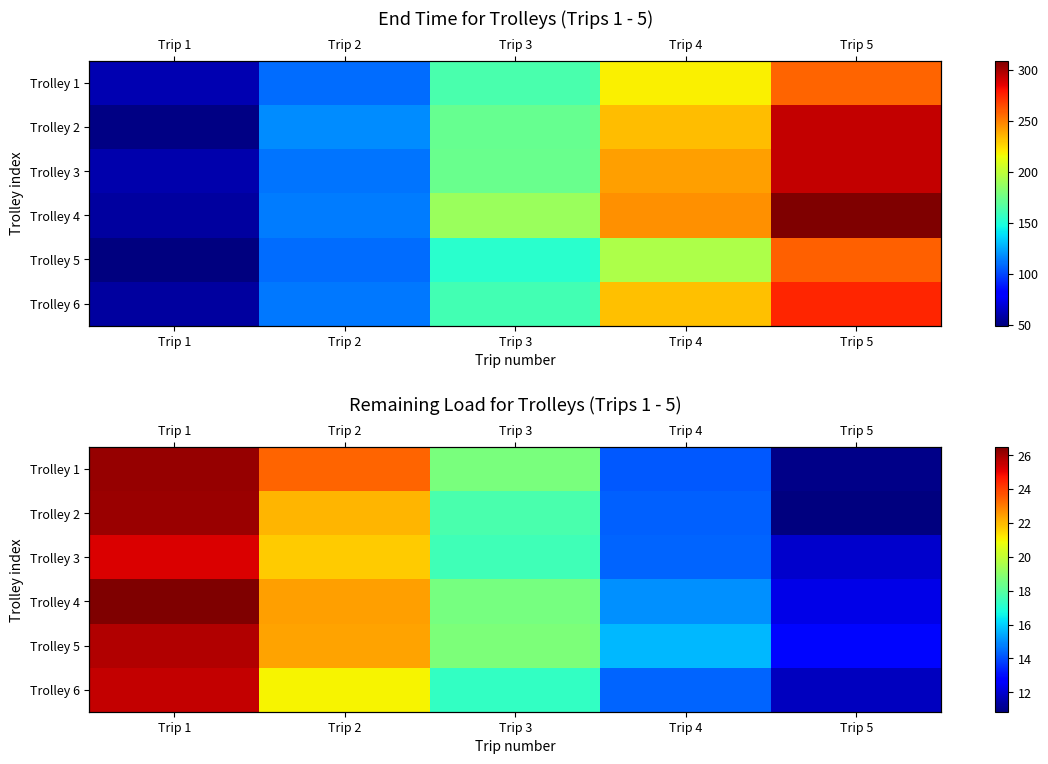

Is it true that Trolley 4 equals 26.5 at Trip 1?

True